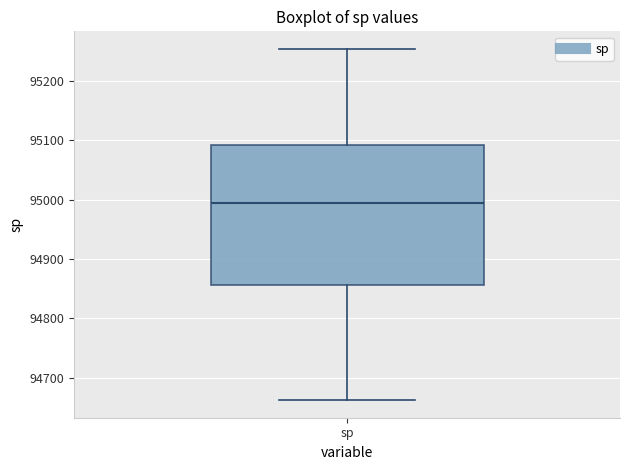

Transcribe this box plot: give where the median line is, the range the box spans, and where the two whiskers end, as read against the y-axis. The values are not printed on the chart, so give them approximately, as read against the axis.

median 94990, box 94860 to 95090, whiskers 94660 to 95250